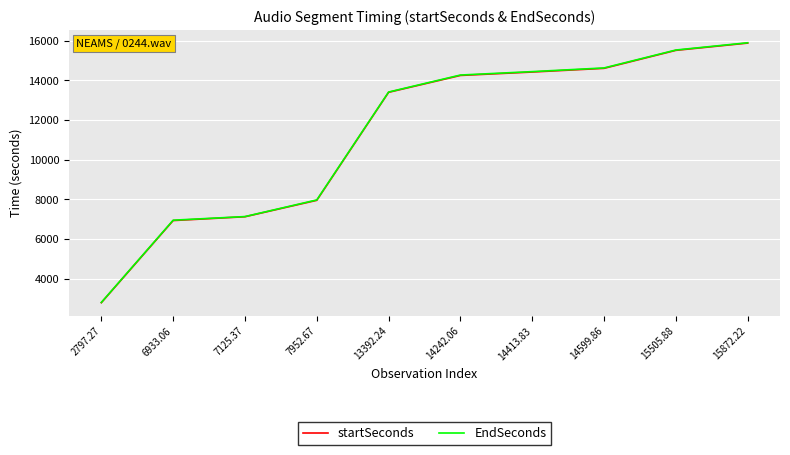

At which label does startSeconds reach its peak?

15872.22